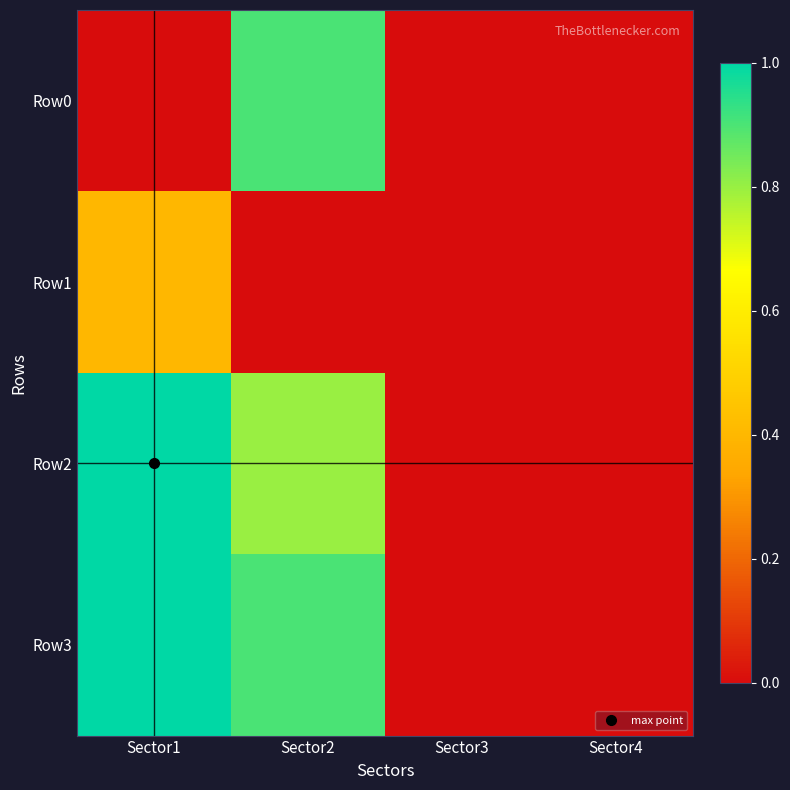

At which category does the chart reach its minimum across all series?

Sector1